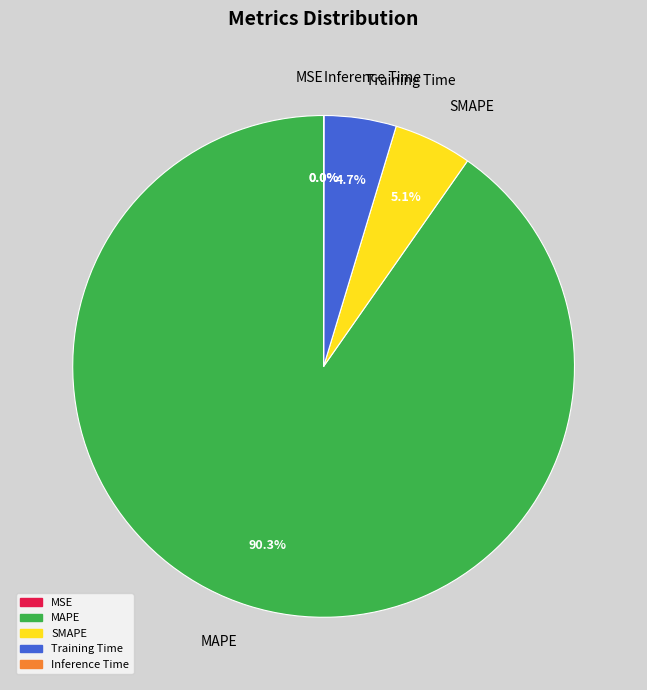

What is the majority slice?

MAPE